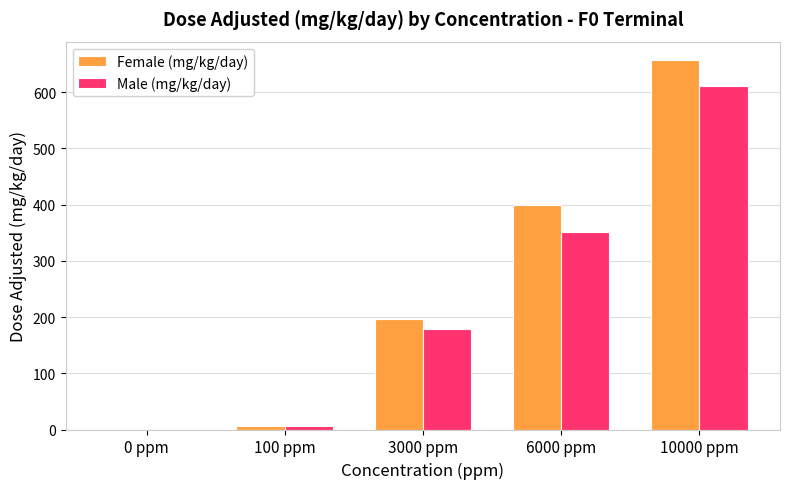

Is it true that Female (mg/kg/day) equals 706.4 at 6000 ppm?

False